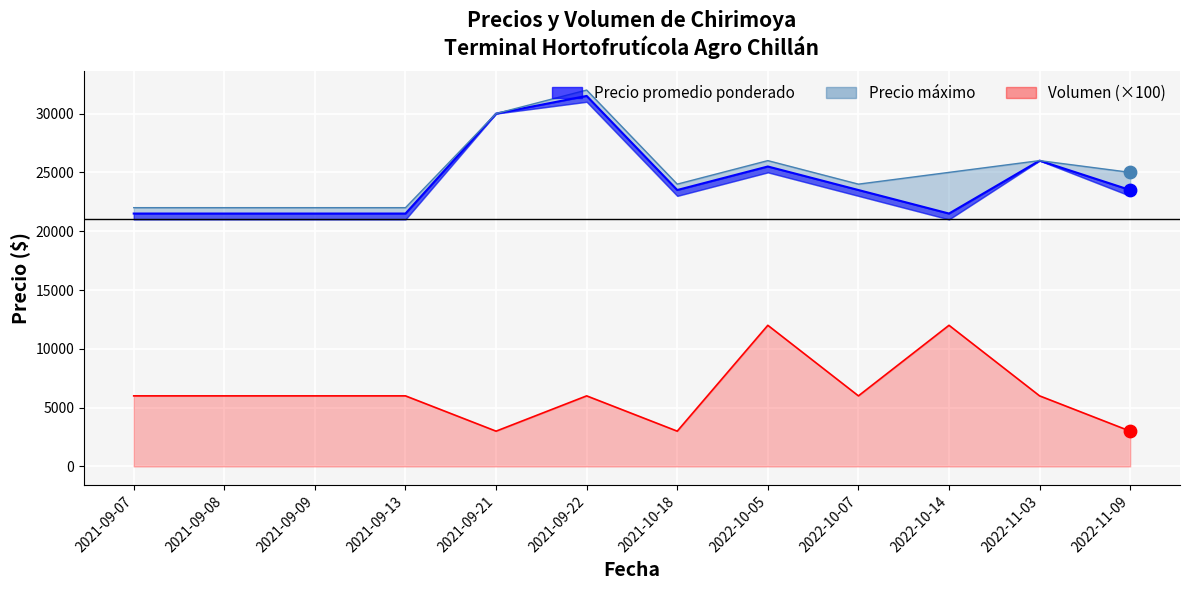

At how many categories does at least one series exceed 31657?

1